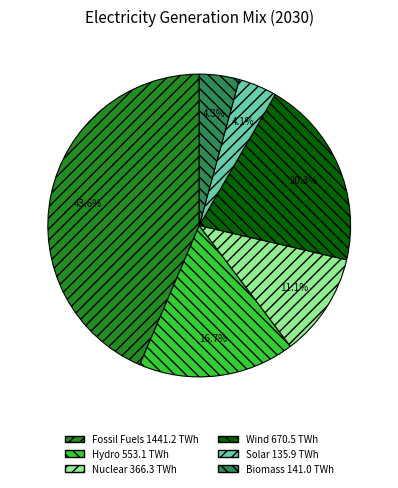

Does any single category account for the majority?

No